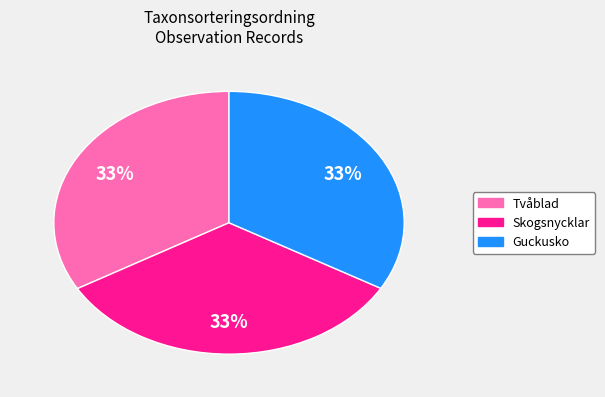

To the nearest percent, what is the average slice percentage?

33%